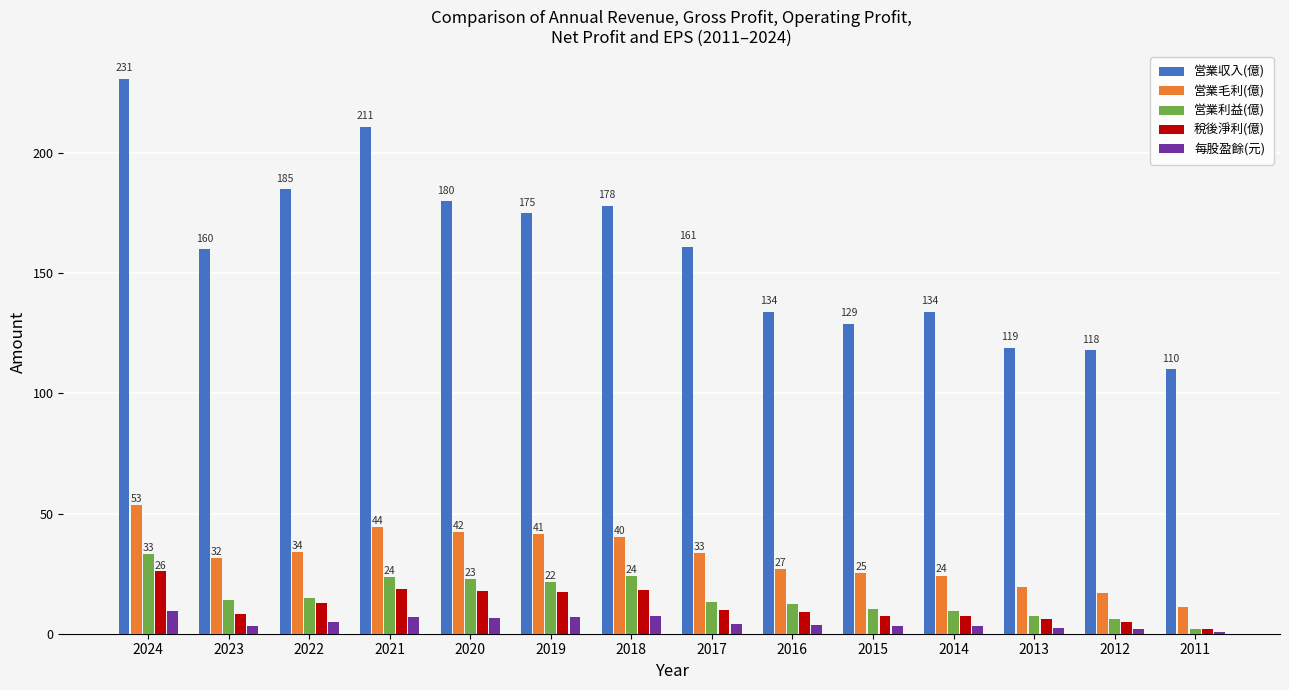

Which series changed the most between 2021 and 2011?

営業収入(億)